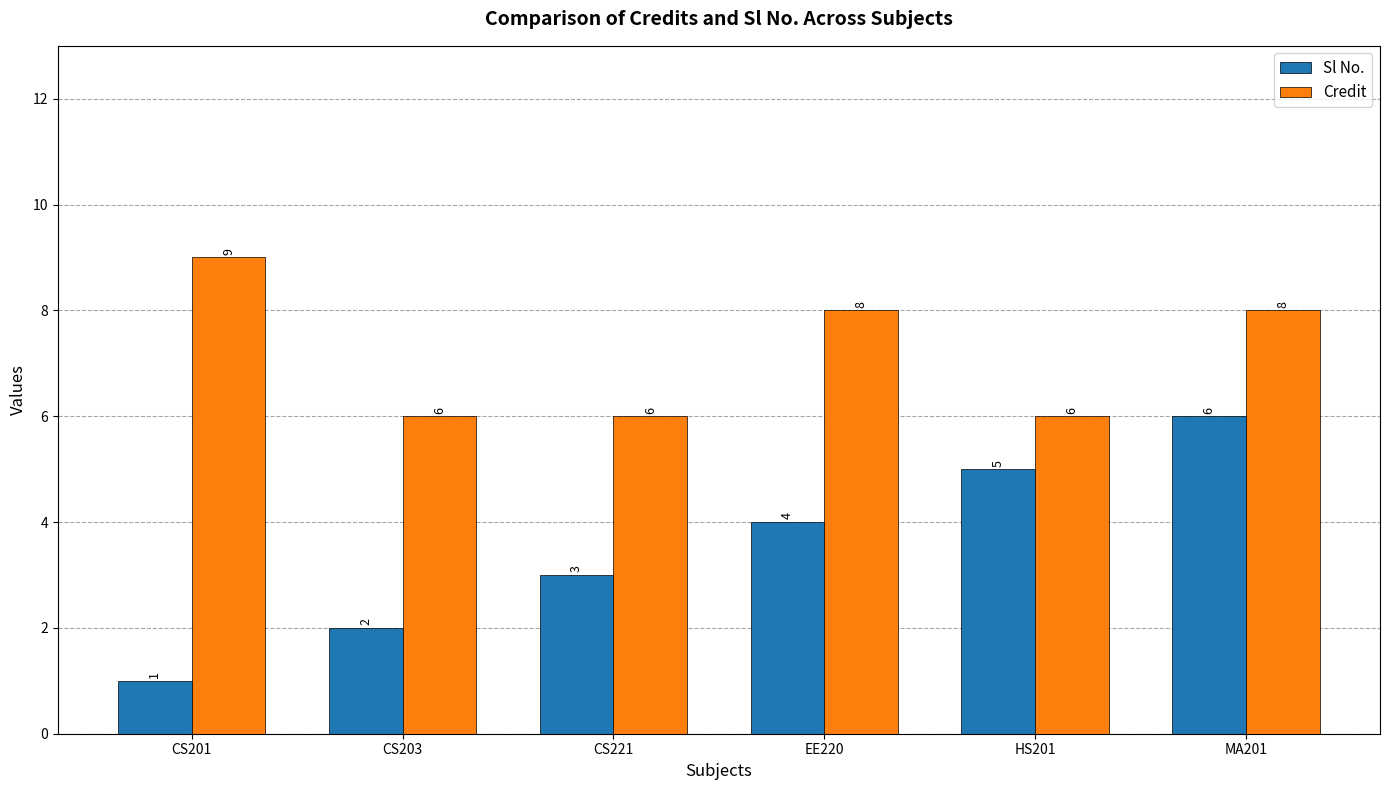

How many bars are there in total?

12